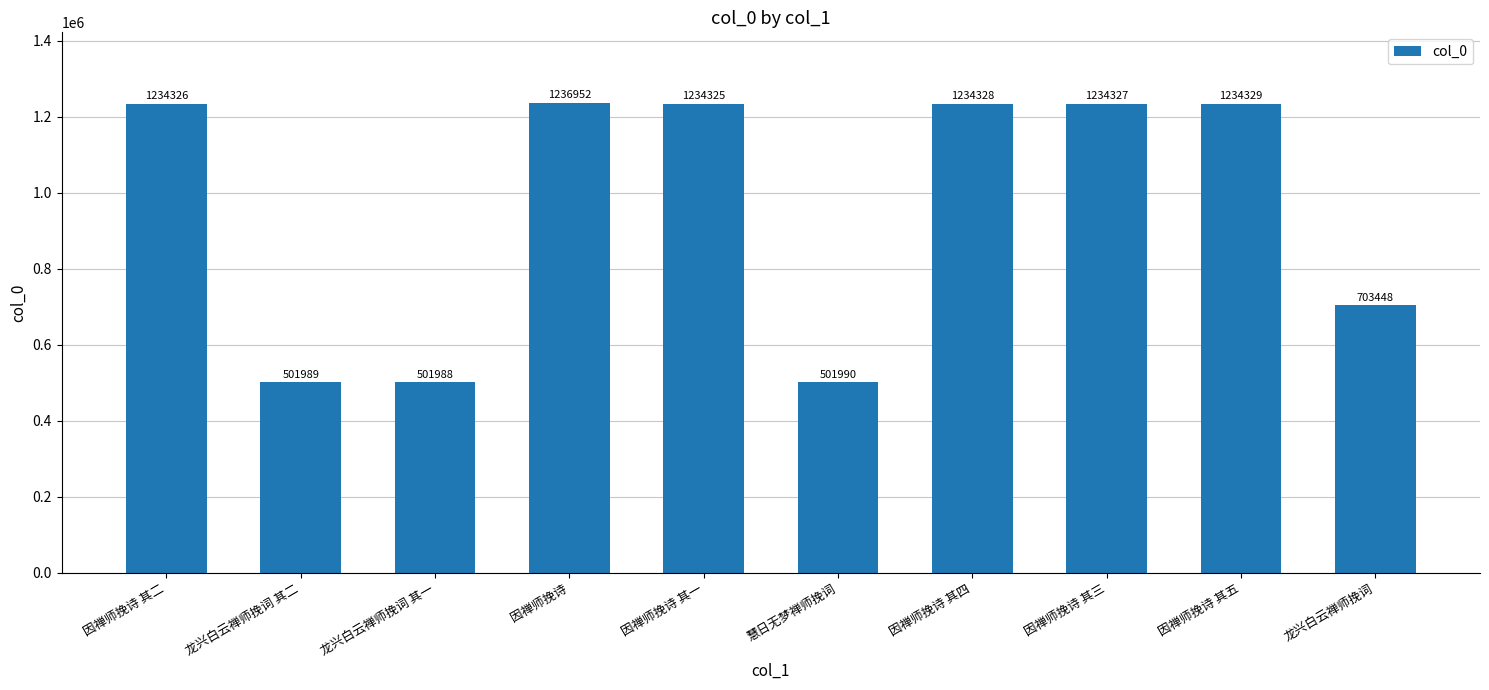

What is the maximum value shown in the chart?

1236952